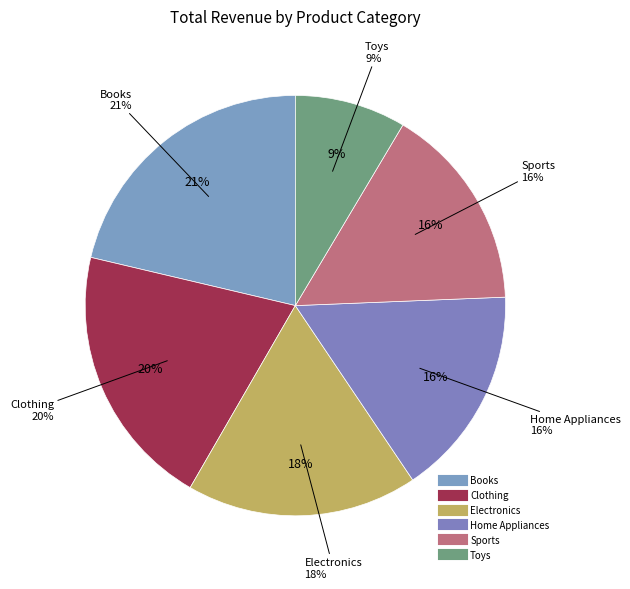

Is the sum of Clothing and Electronics greater than half?

No